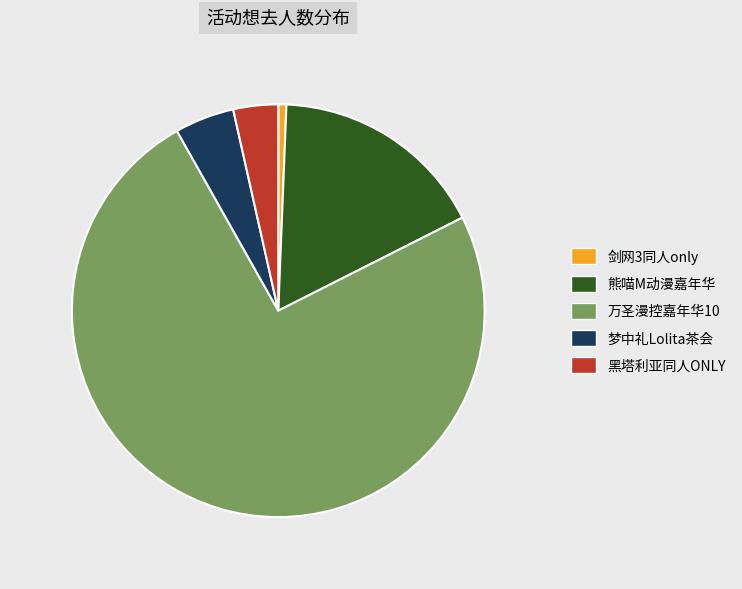

True or false: 熊喵M动漫嘉年华 accounts for 17% of the total.

True